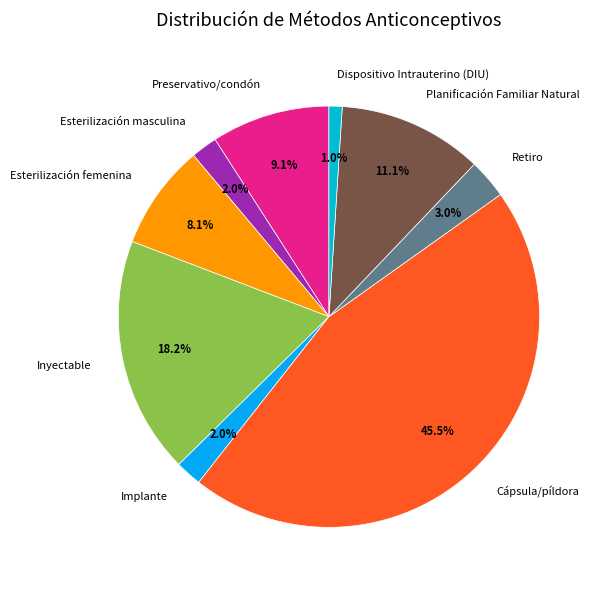

To the nearest percent, what is the difference between the Inyectable and Implante slice percentages?

16%